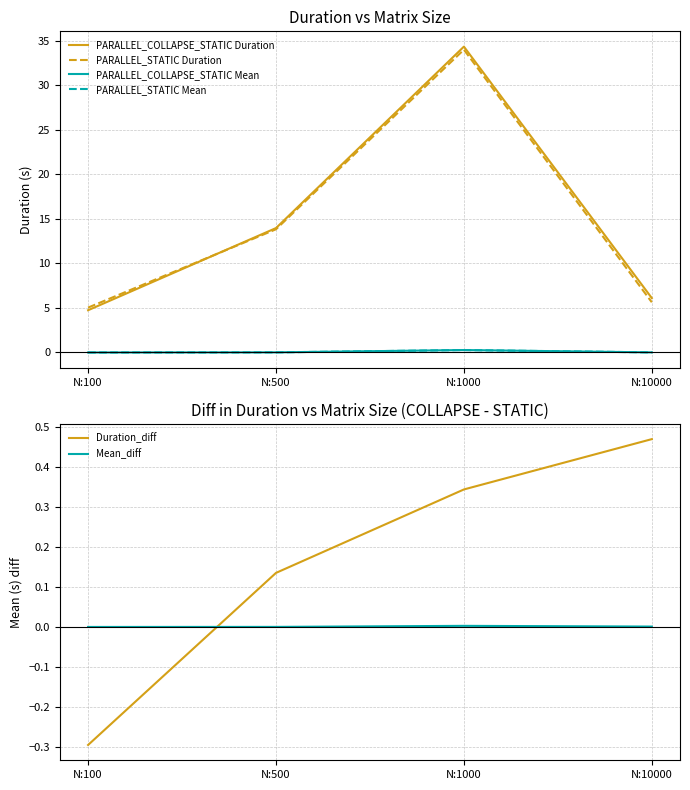

Which series ends up on top after the final intersection of PARALLEL_STATIC Duration and PARALLEL_COLLAPSE_STATIC Duration?

PARALLEL_COLLAPSE_STATIC Duration